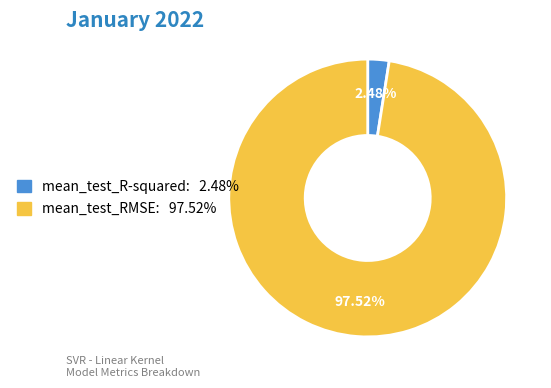

Which slice is the largest?

mean_test_RMSE